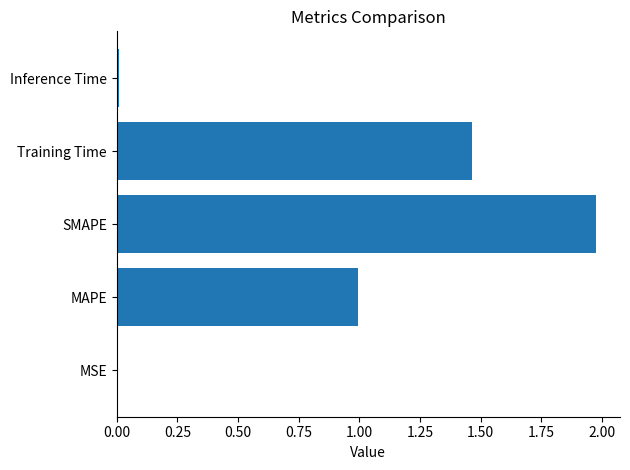

True or false: the data shows 3.1 at SMAPE.

False